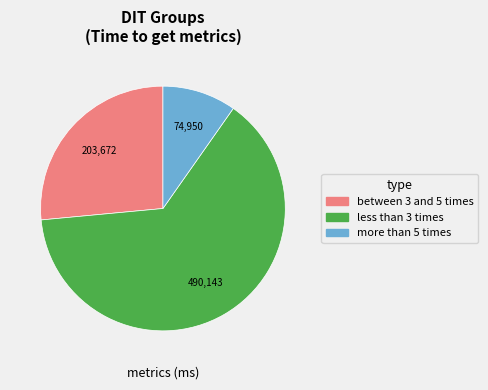

Between less than 3 times and more than 5 times, which is larger?

less than 3 times